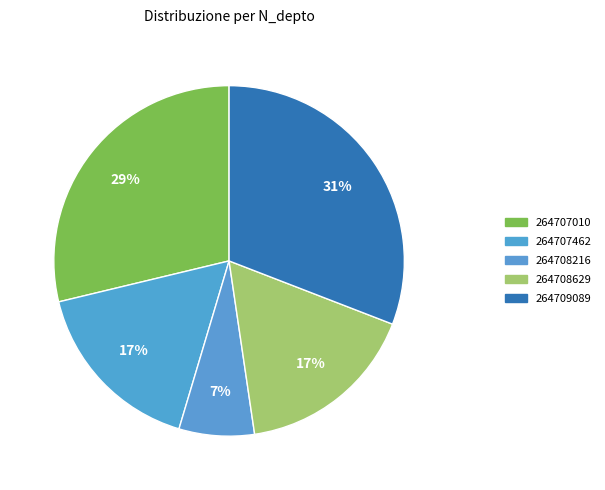

To the nearest percent, what percentage of the pie is 264708216?

7%